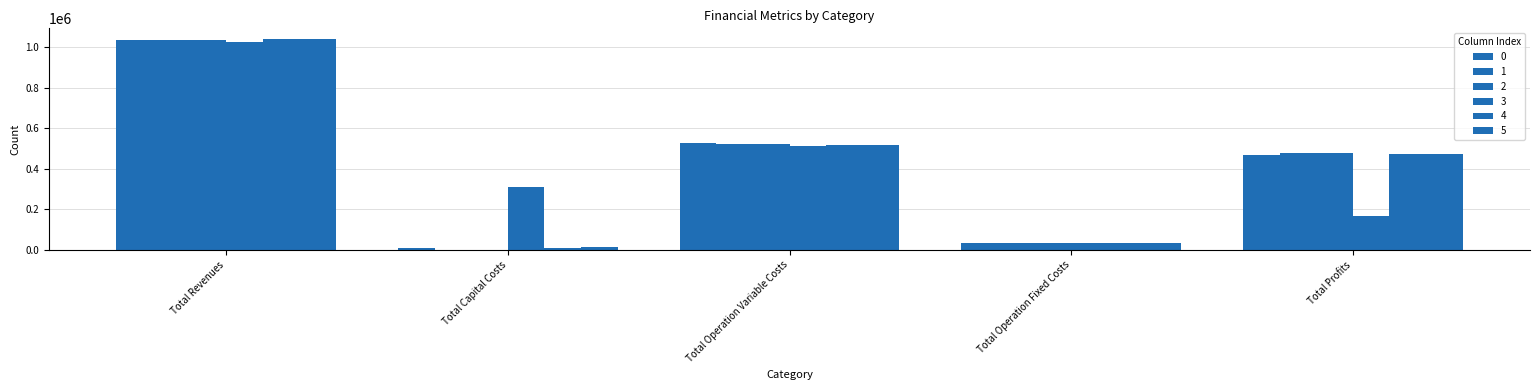

Are the bars grouped side by side (vs. stacked)?

Yes